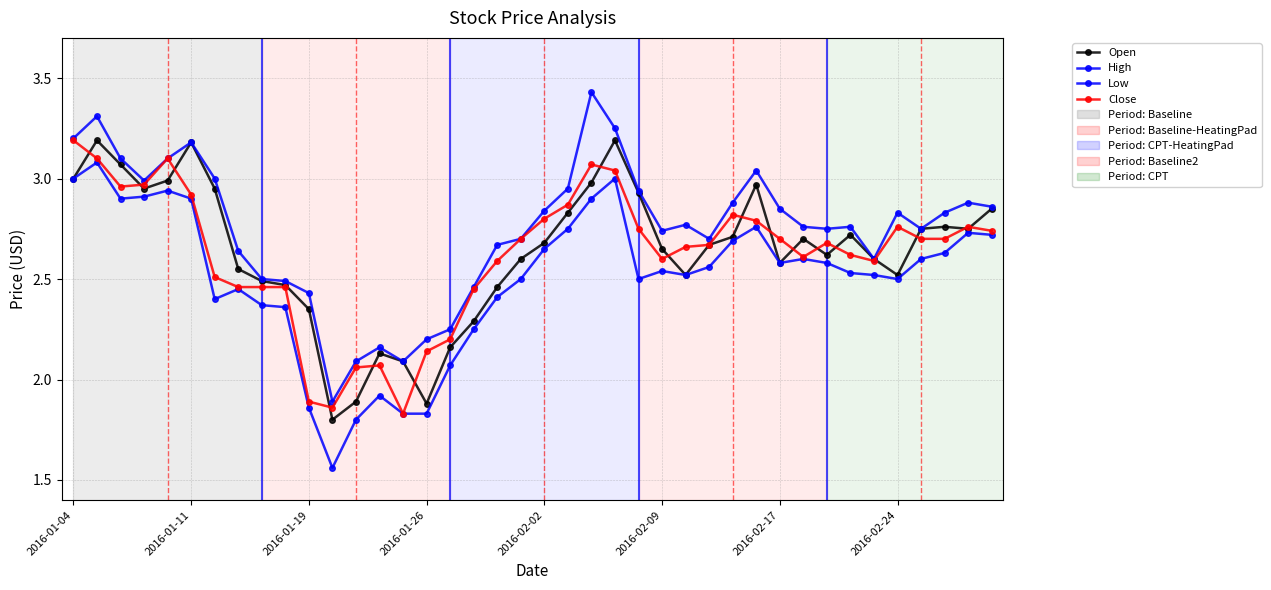

At how many categories does at least one series exceed 1?

40